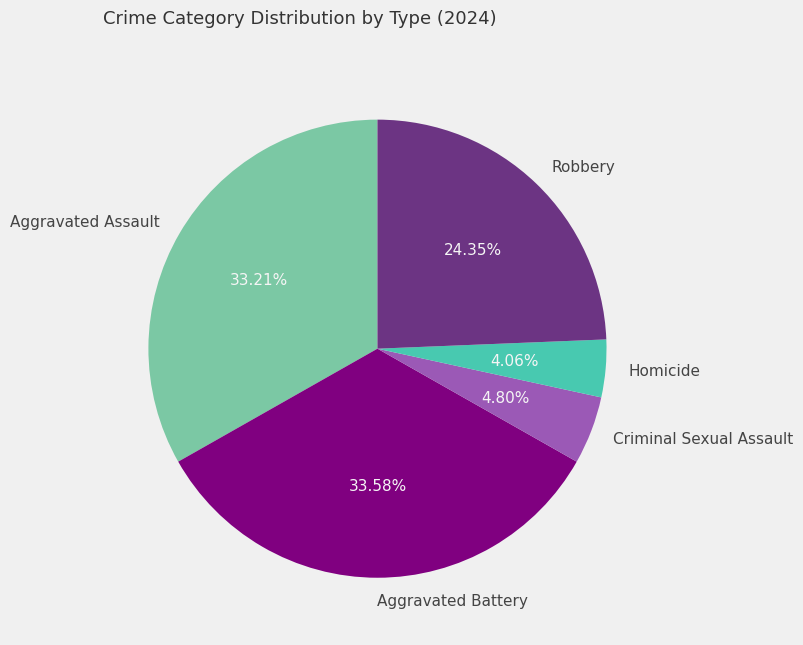

Between Criminal Sexual Assault and Aggravated Battery, which is larger?

Aggravated Battery